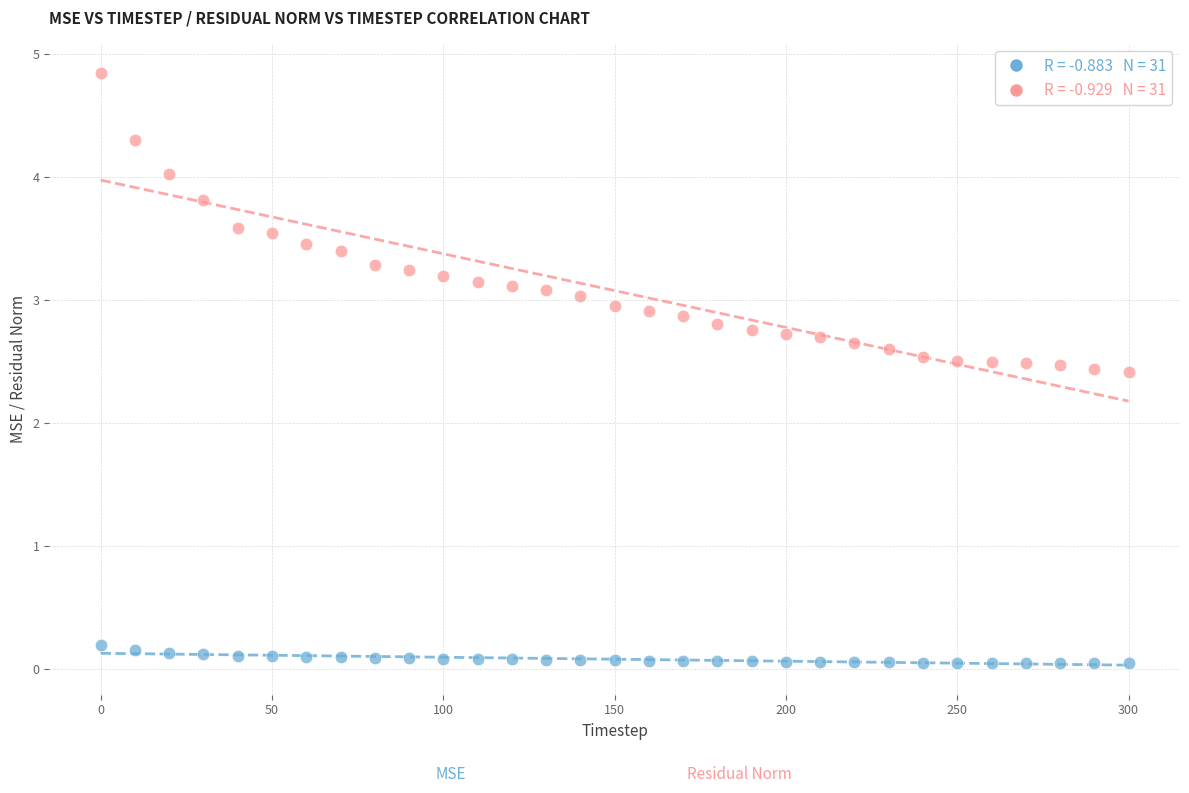

Across all data points, what is the range of Y values (max minus min)?

4.8